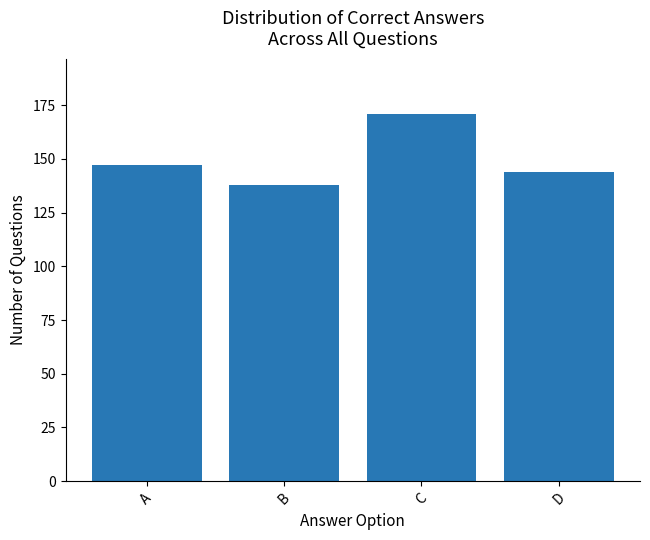

Reading left to right, extract all data points from this chart.

147	138	171	144